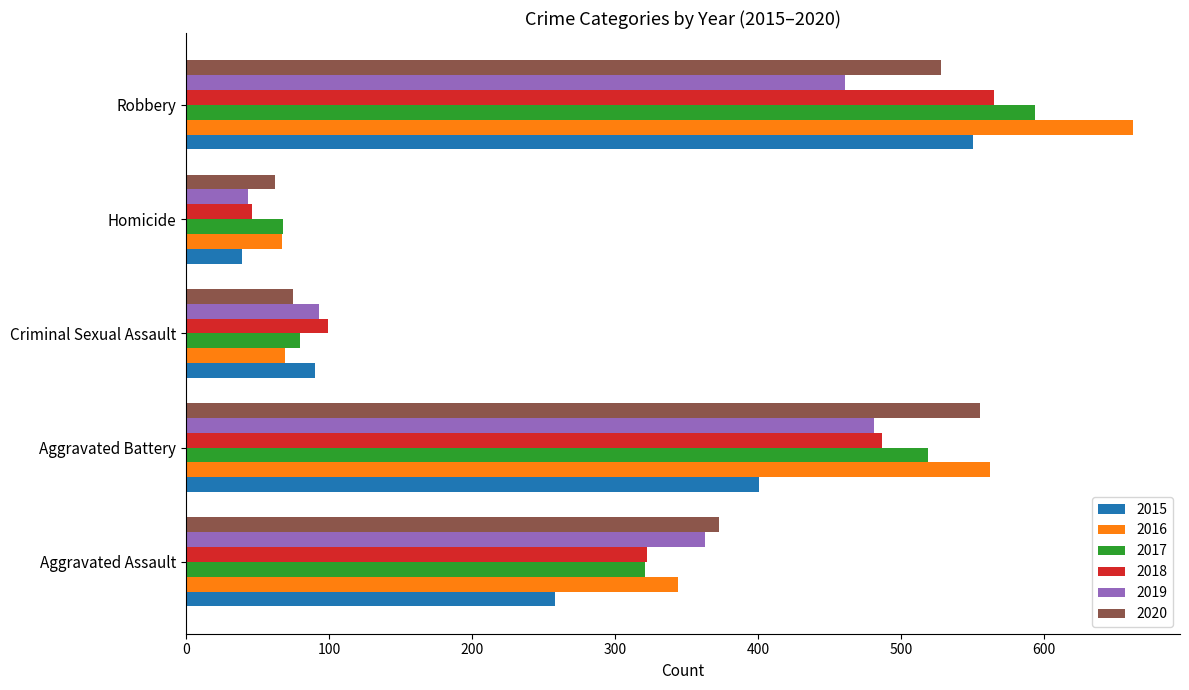

Is it true that 2016 equals 69 at Criminal Sexual Assault?

True